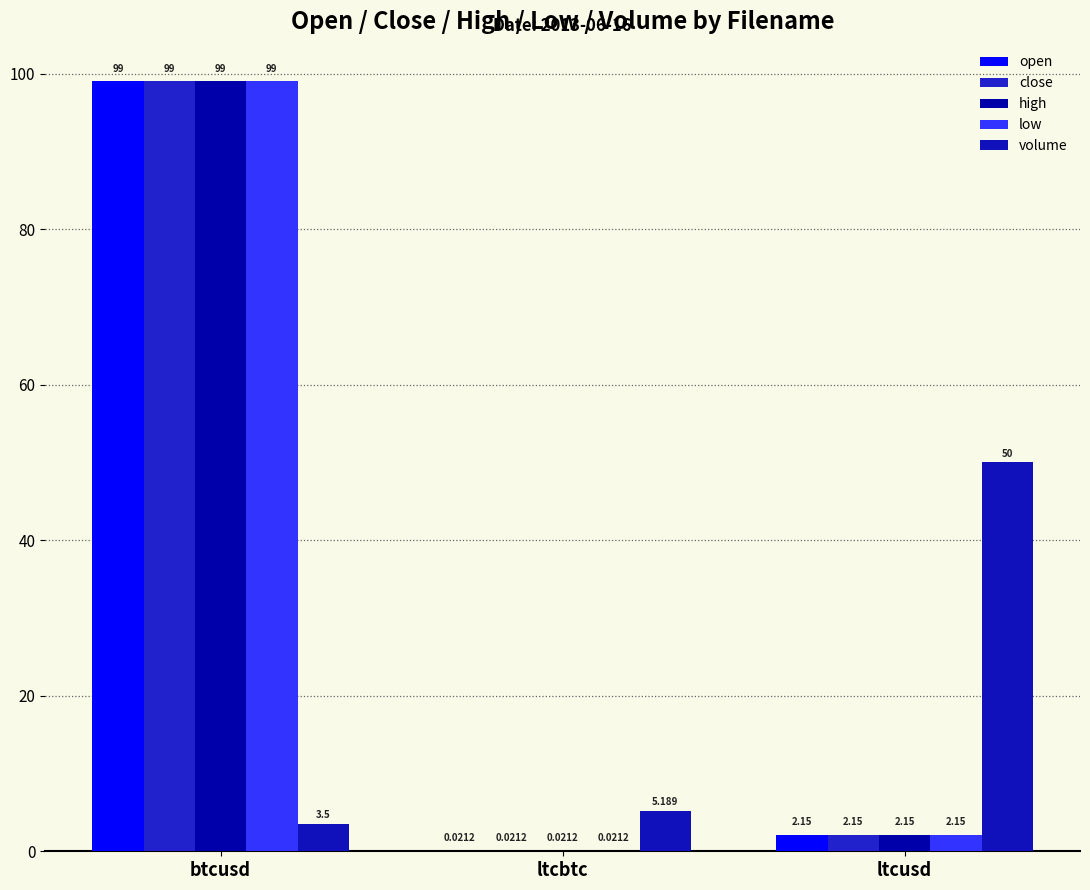

Are the bars grouped side by side (vs. stacked)?

Yes